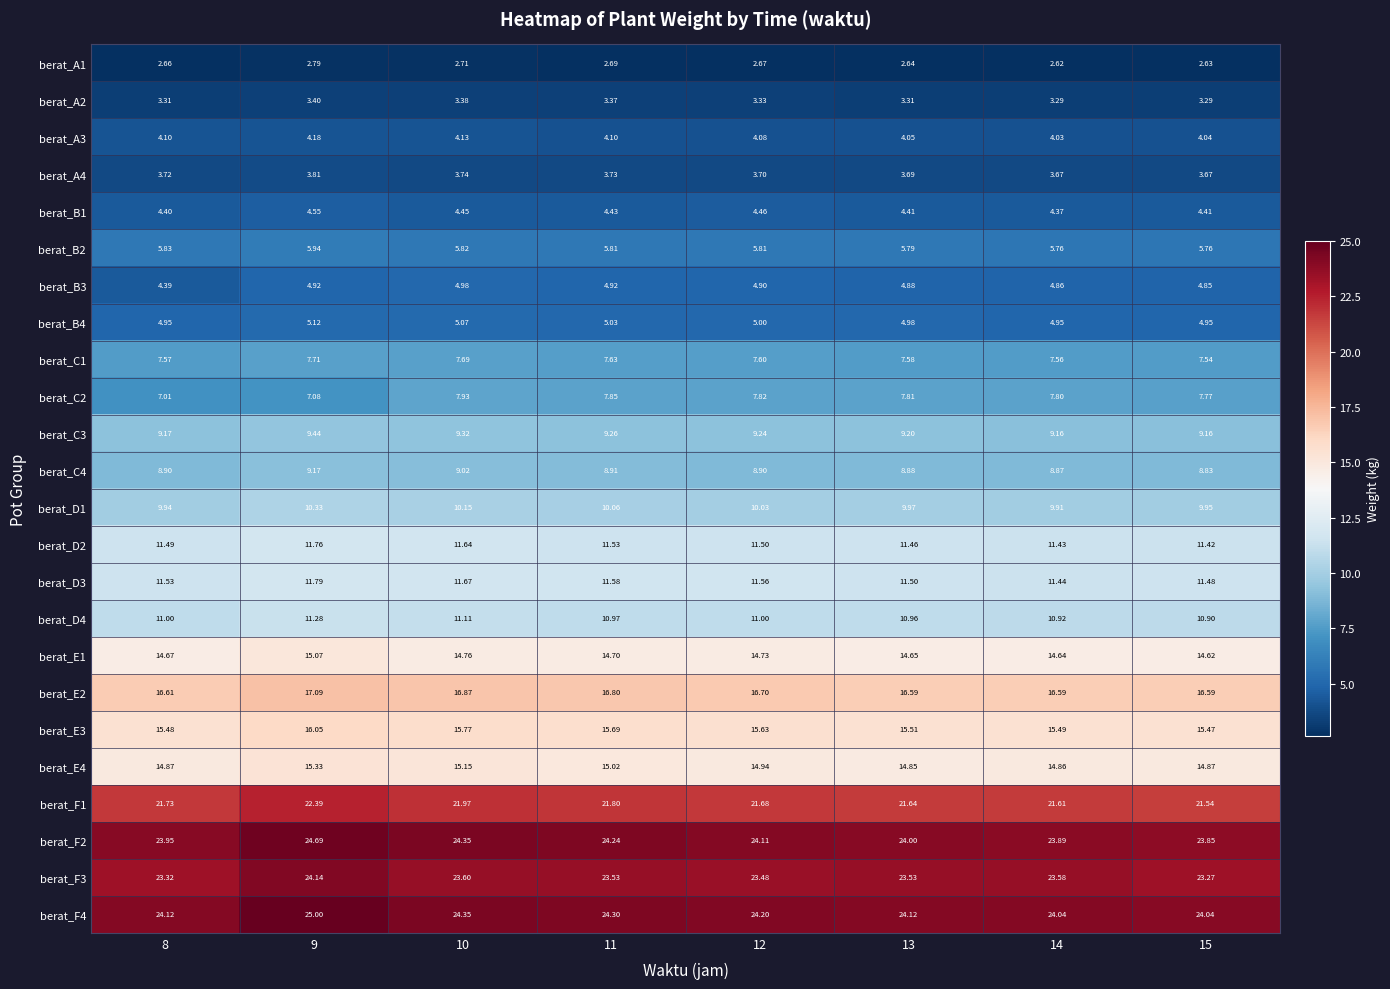

Is the value of berat_E2 at 11 greater than the value of berat_F3 at 8?

No